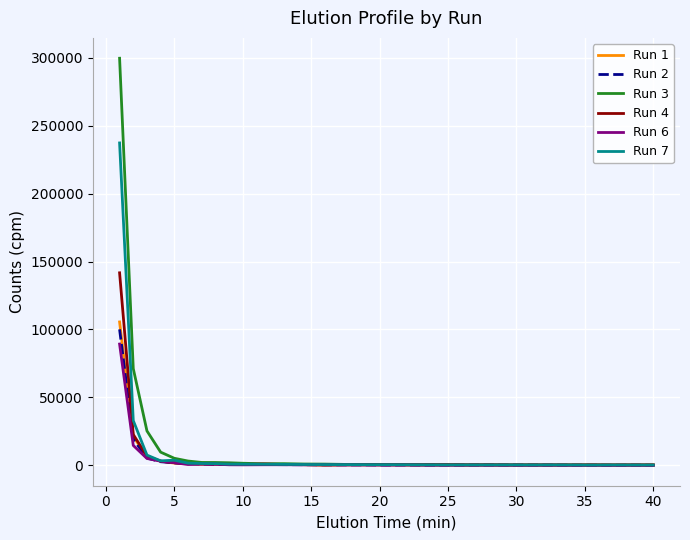

Which series has the largest range (max minus min)?

Run 3